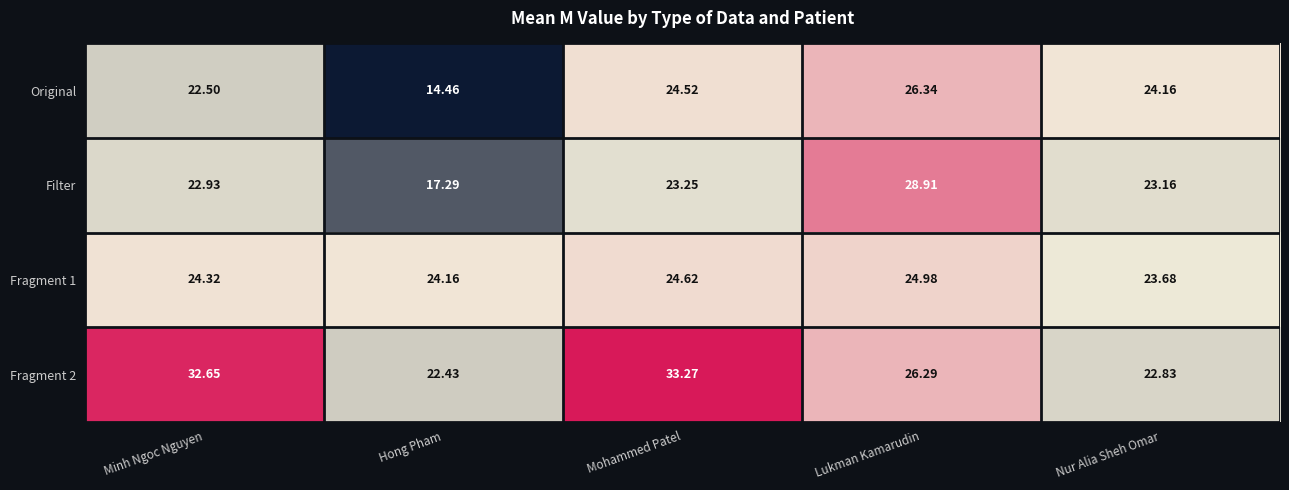

At which category is the sum across all series the highest?

Lukman Kamarudin